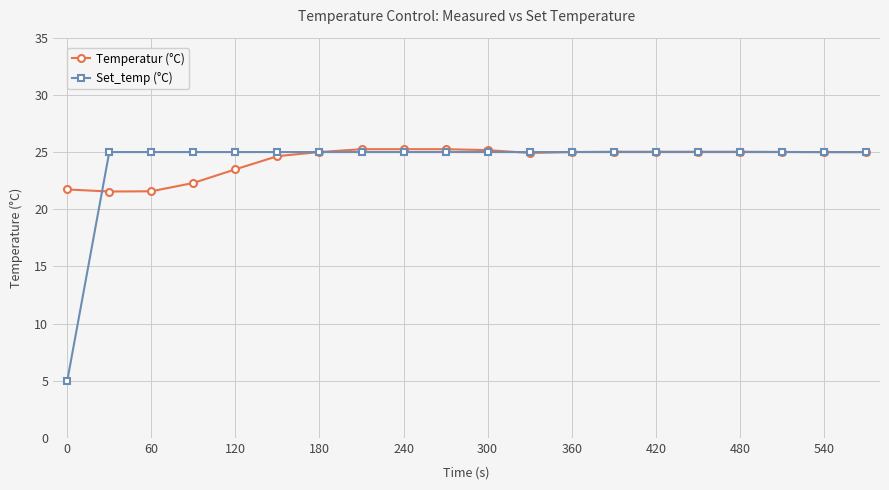

What is the value of the Set_temp (°C) point at the 15th from the left?

25.0